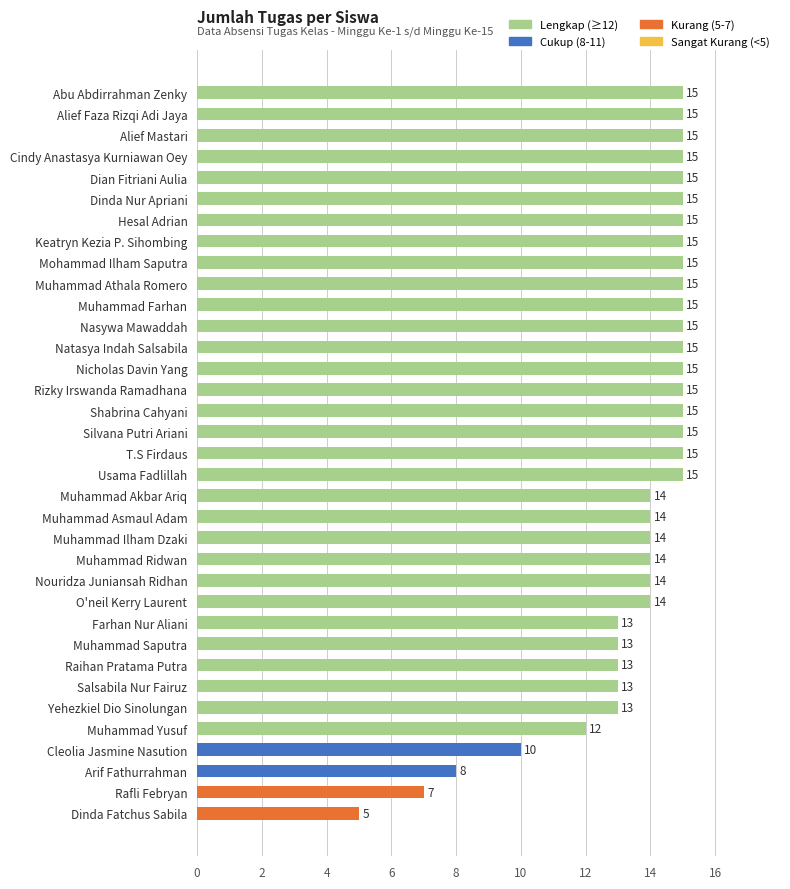

What is the greatest value displayed?

15